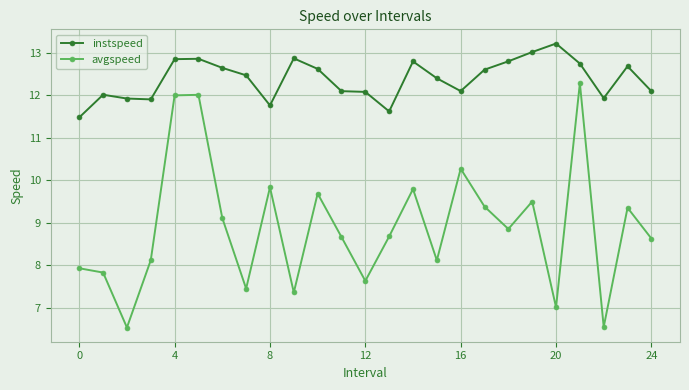

How many lines are shown in the chart?

2